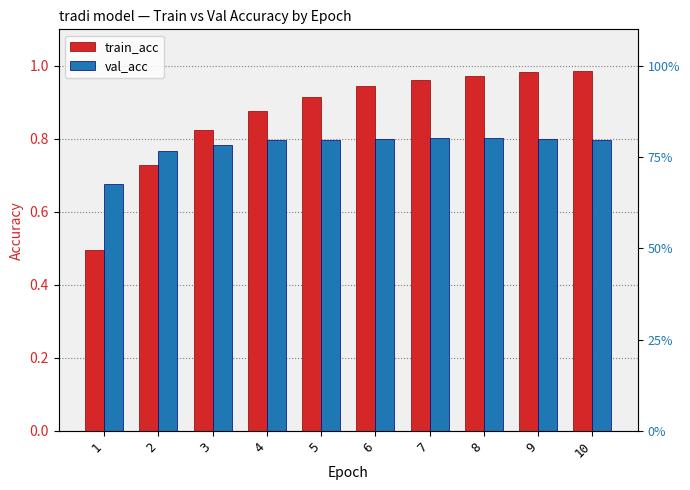

How many categories are shown in the chart?

10